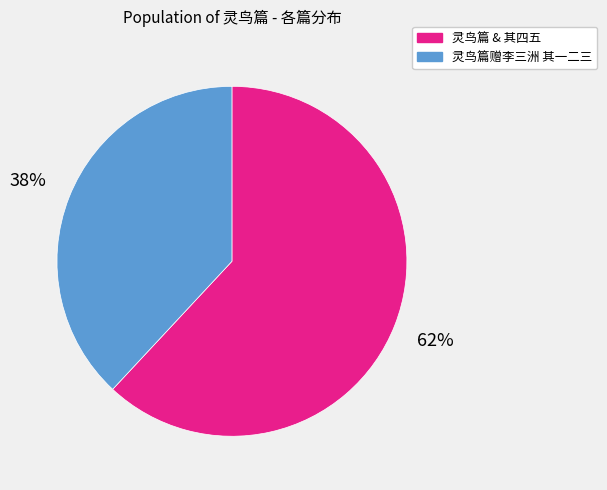

The 灵鸟篇 & 其四五 slice represents 53% of the pie. True or false?

False